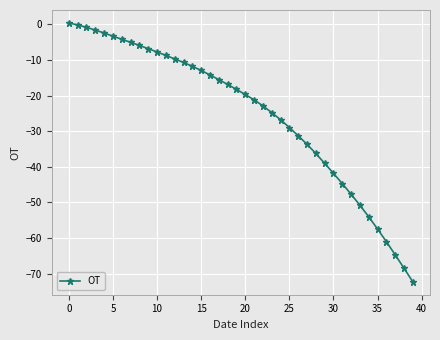

What is the minimum value shown in the chart?

-72.3